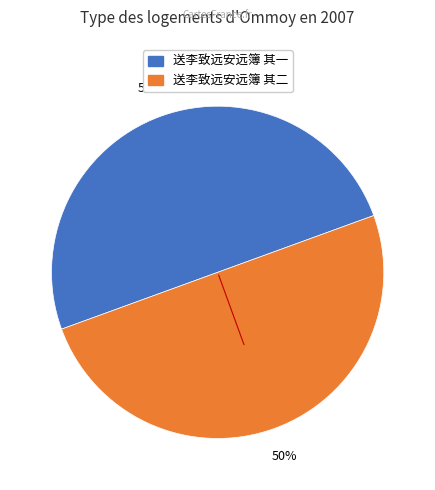

Is it true that 送李致远安远簿 其二 is 57% of the pie?

False